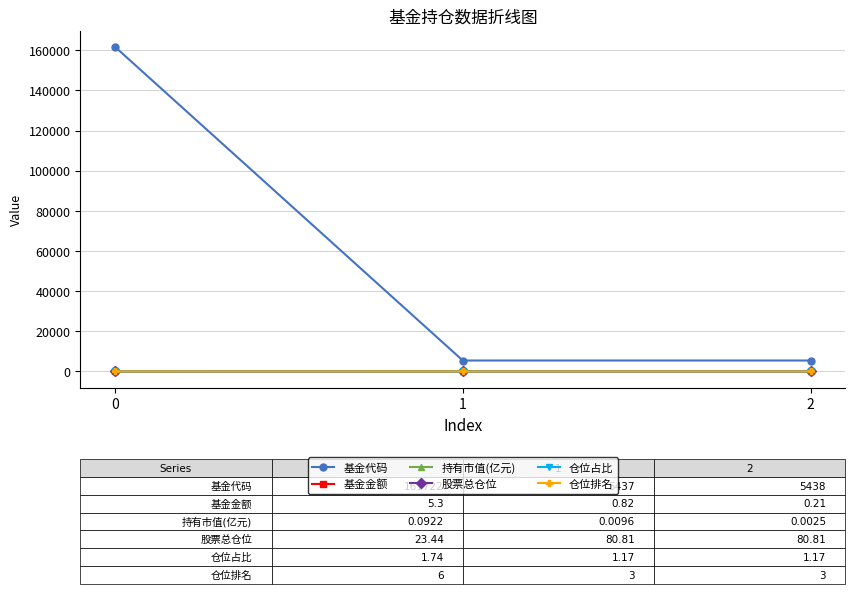

What is the maximum value shown in the chart?

161722.0